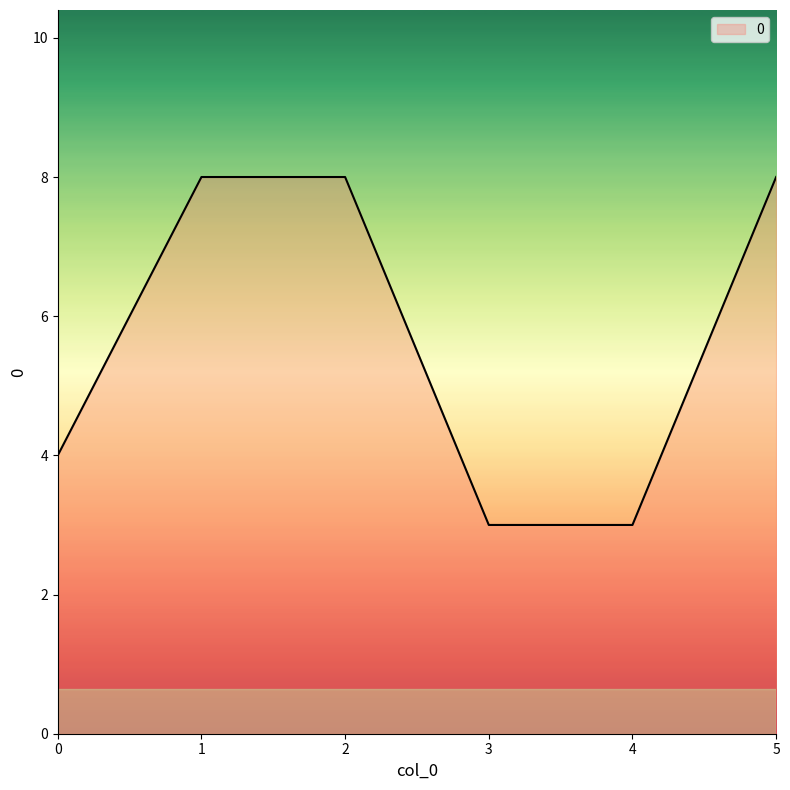

What is the greatest value displayed?

8